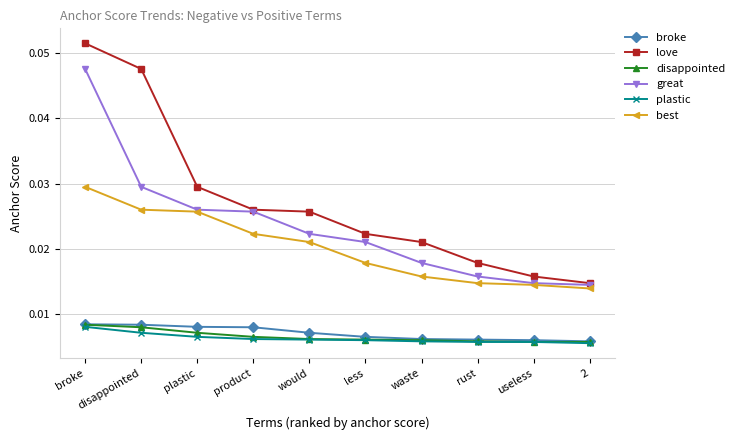

How many lines are shown in the chart?

6